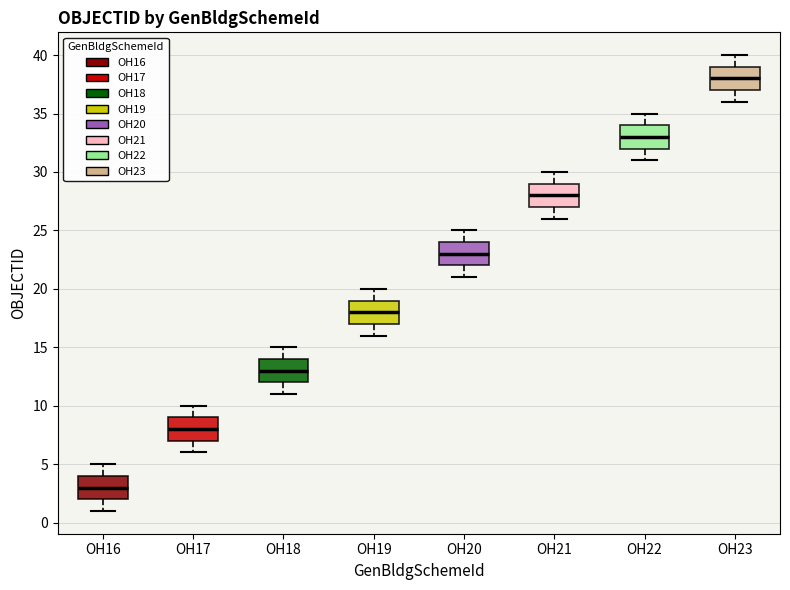

Where is the upper edge of the box for OH21 on the y-axis? The values are not printed on the chart, so give them approximately, as read against the axis.

29